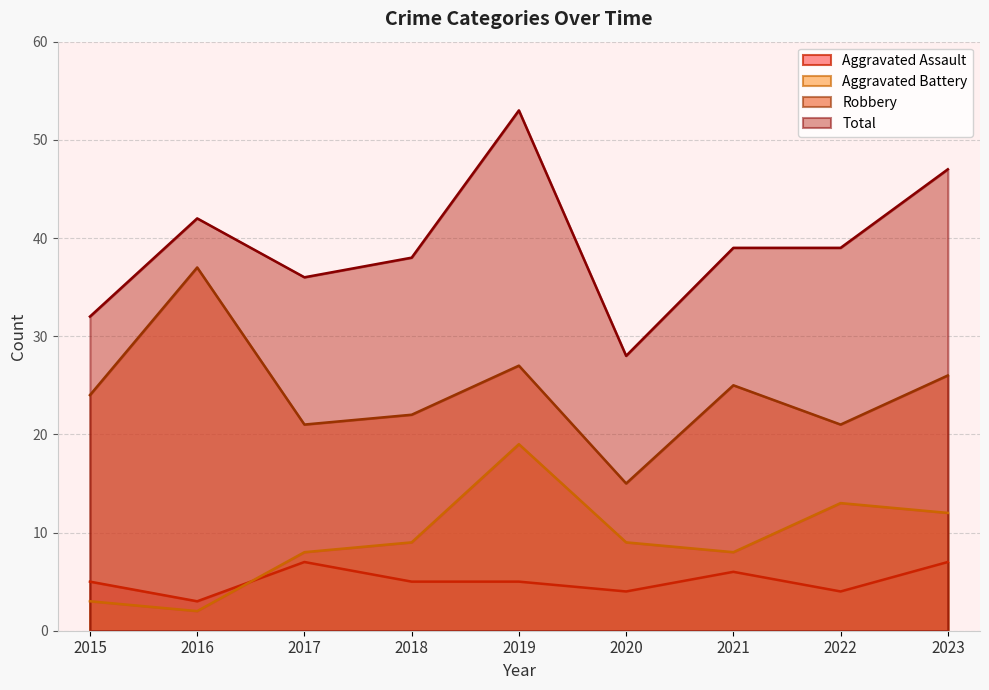

Which series changed the most between 2016 and 2022?

Robbery